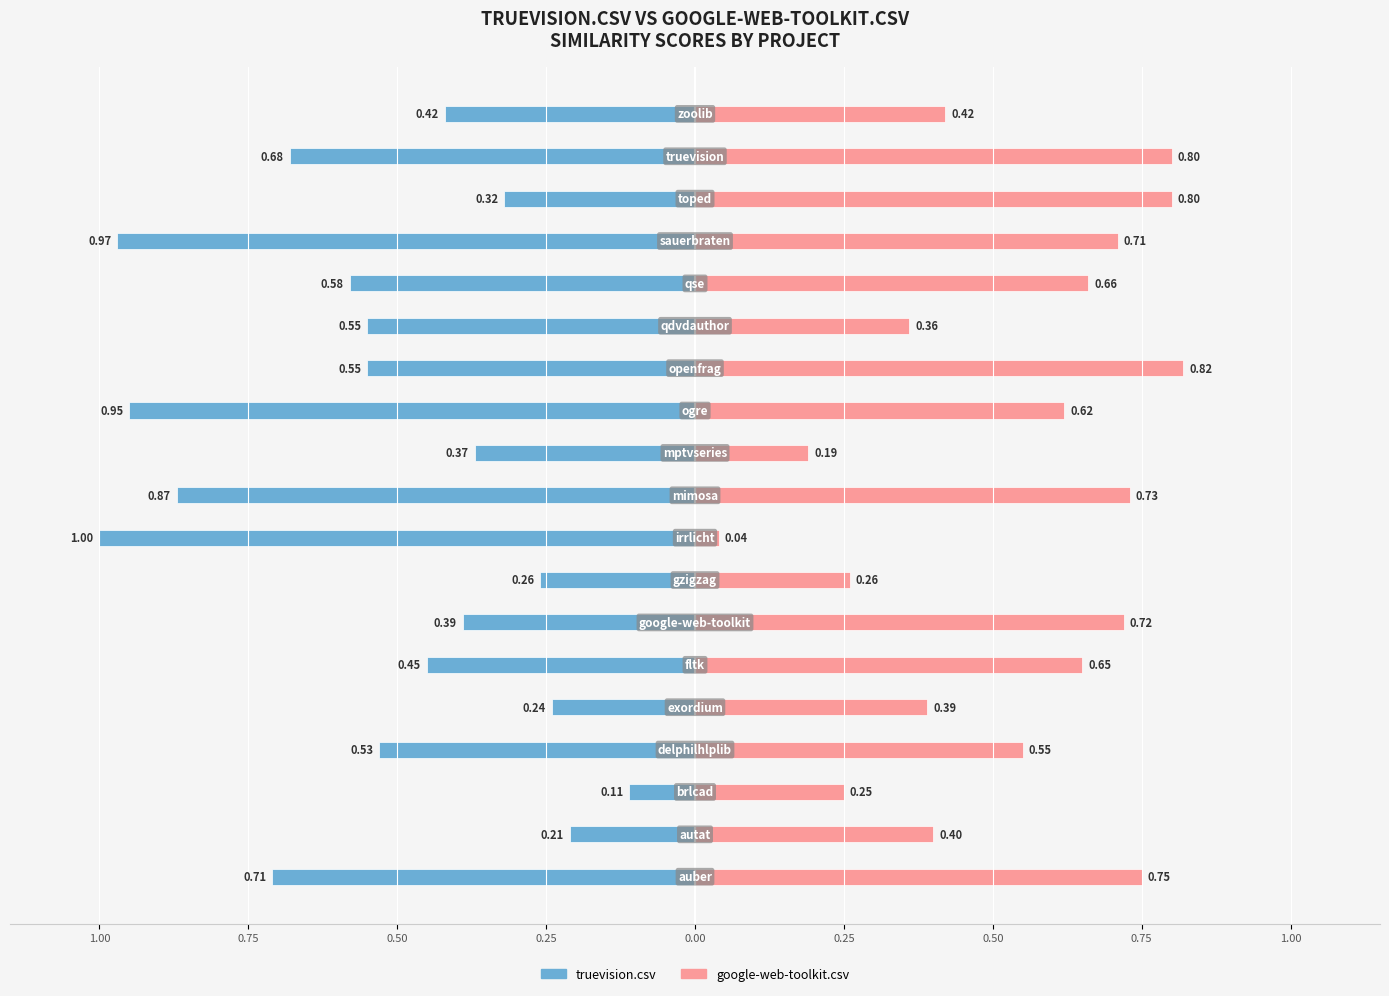

Between 0.75 and 0.50, which is larger?

0.50